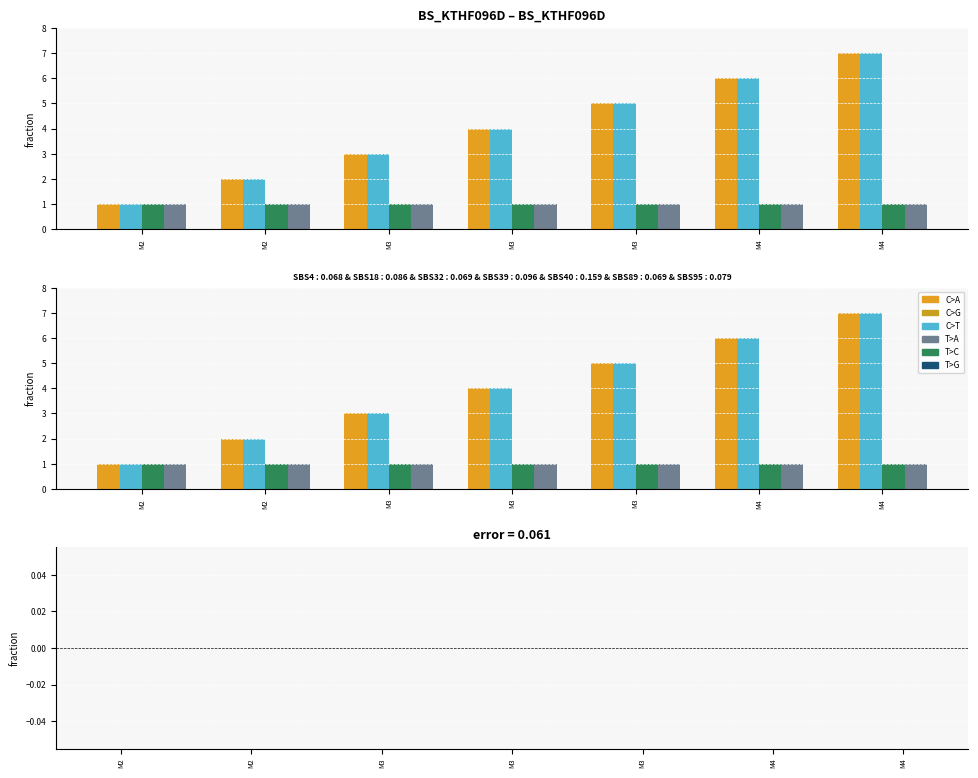

Read the ID_NIVEL_USUARIO value at M3.

1